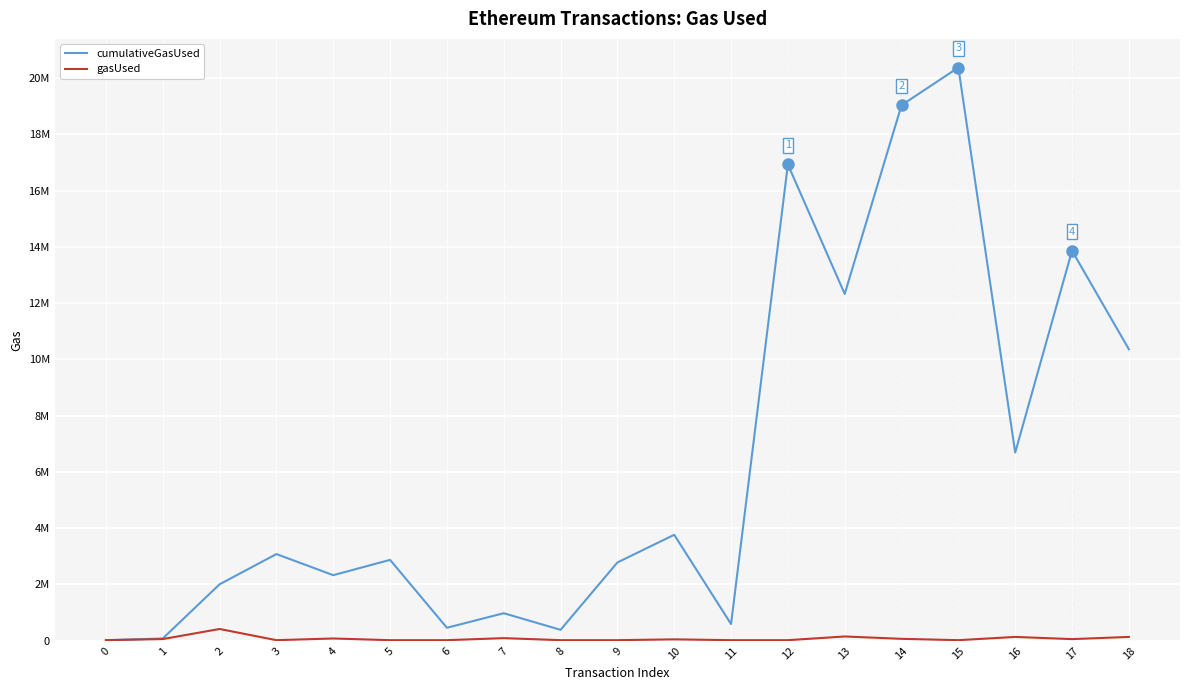

True or false: gasUsed has a value of 243232 at 13.

False